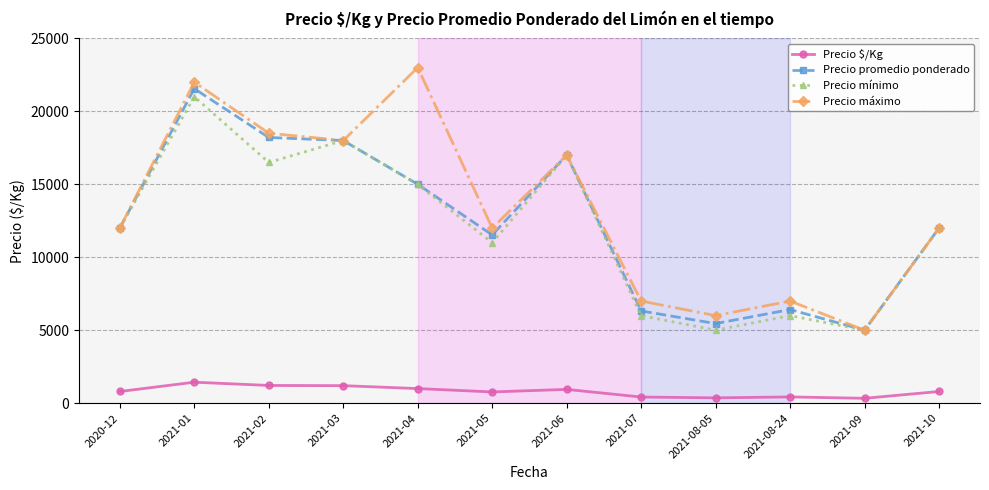

What is the difference between the maximum and second lowest values in the Precio promedio ponderado series?

16099